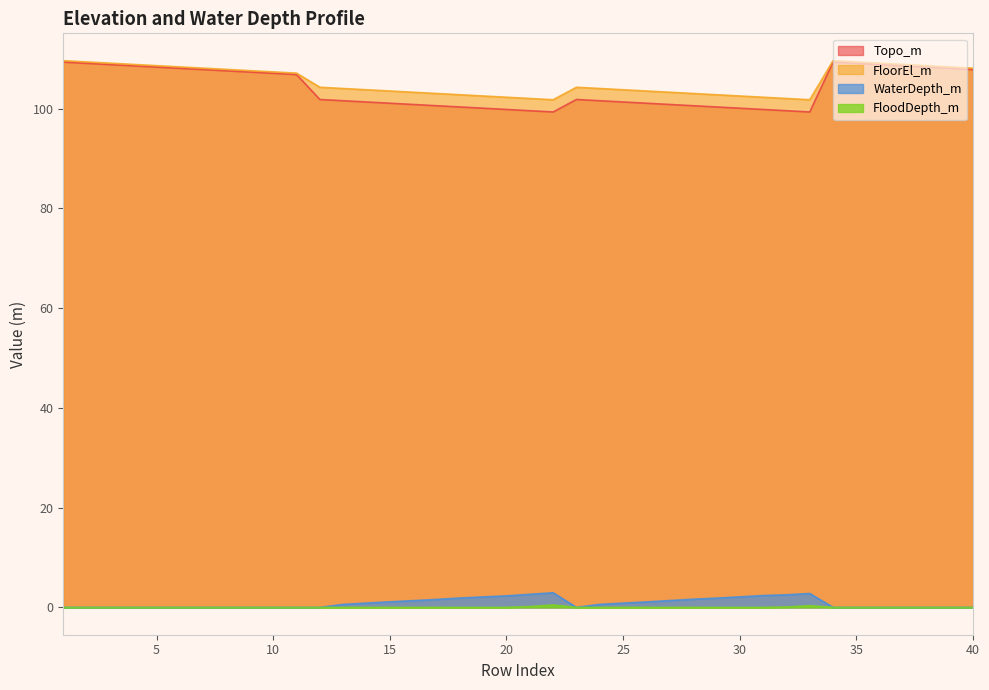

Is it true that FloodDepth_m equals -0.2 at 39?

False